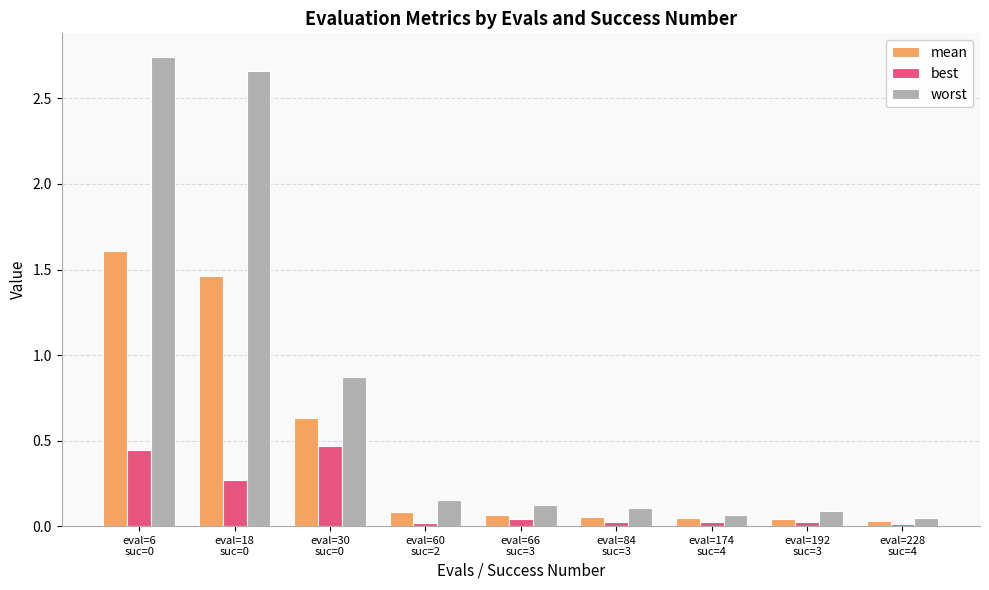

What is the sum of all mean values?

4.0